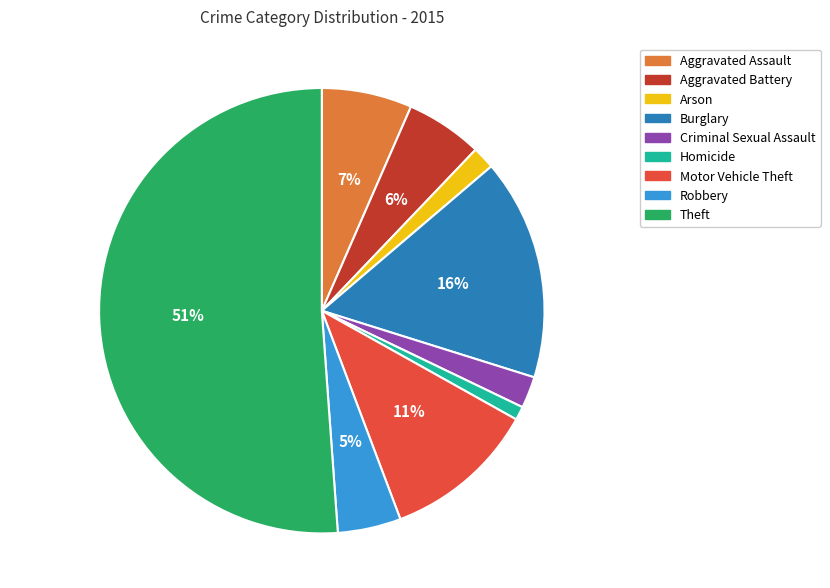

Which slice is the smallest?

Homicide